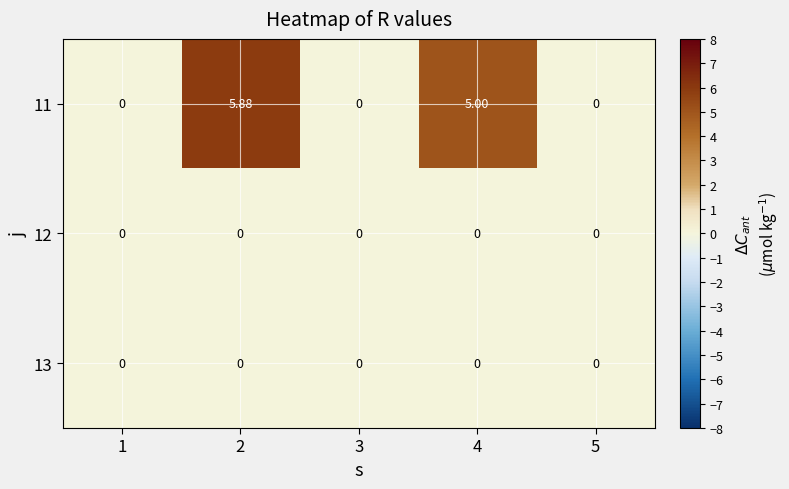

Is the value of 12 at 2 greater than the value of 11 at 2?

No